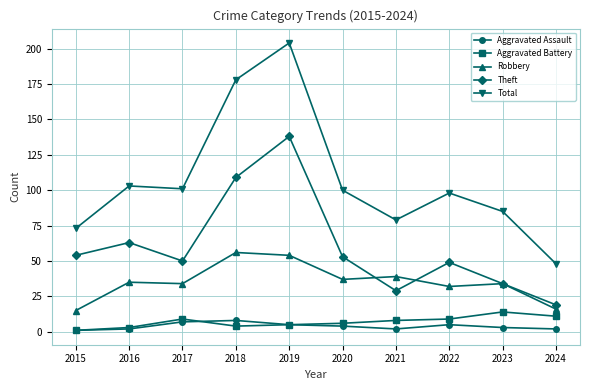

Is this an area chart (filled region under the line)?

No